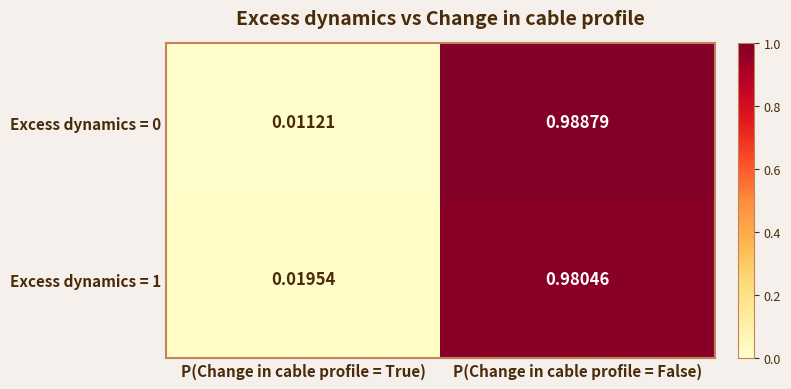

Where is Excess dynamics = 0 nearest to the value 0?

P(Change in cable profile = True)